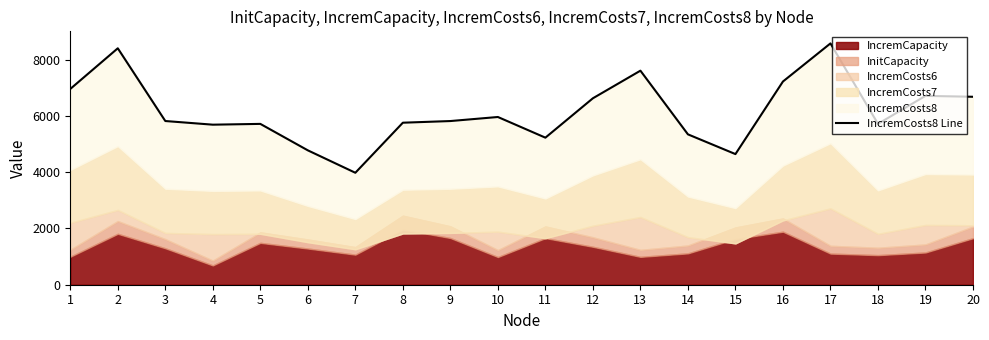

How many data points are less than 5821?

10